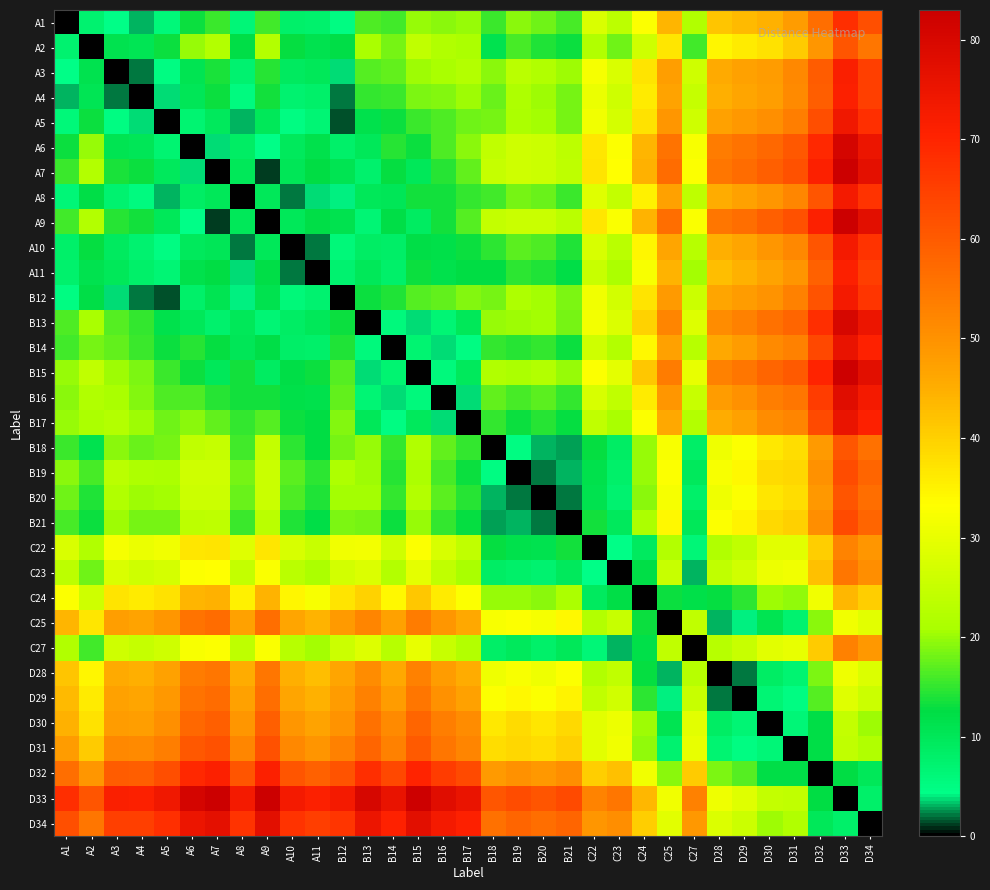

At how many categories does at least one series exceed 20?

33